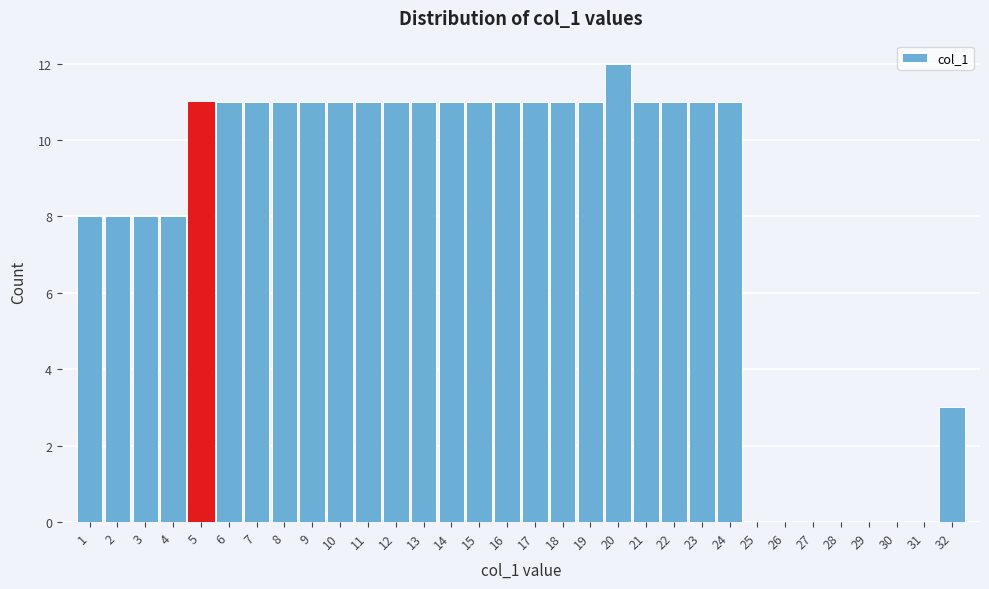

What is the height of the bar covering 8.5 to 9.5 on the x-axis? The values are not printed on the chart, so give them approximately, as read against the axis.

11